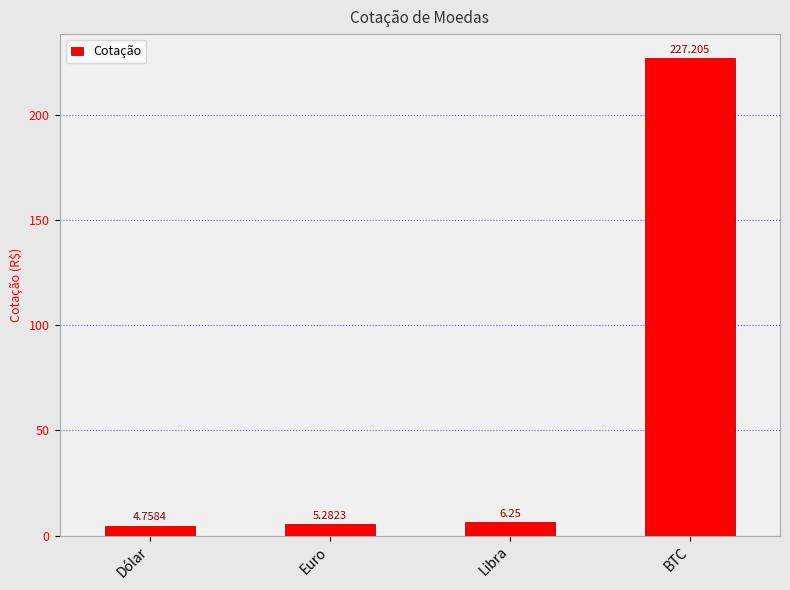

What is the change in value from Euro to BTC?

+221.9